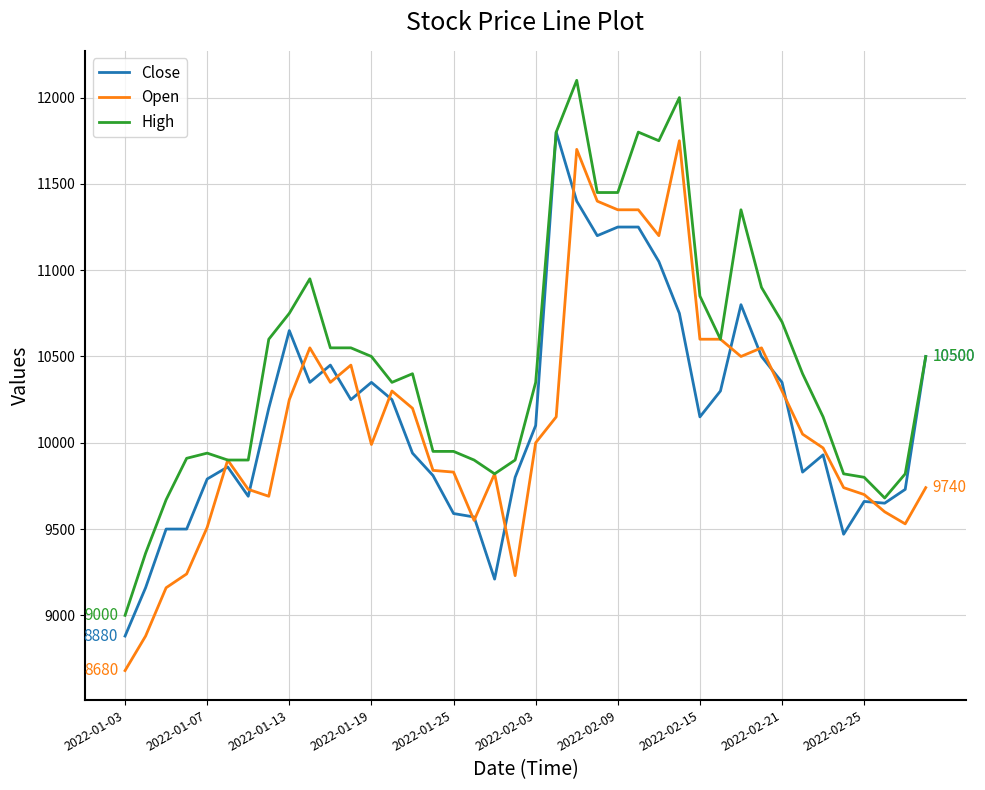

Which series has the largest total across all categories?

High